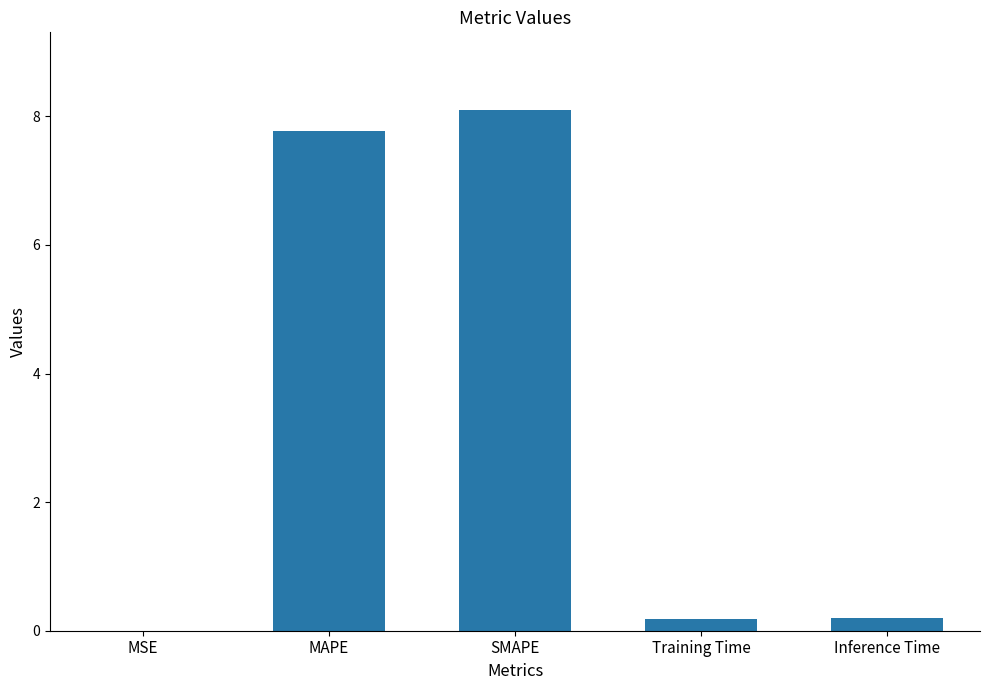

What is the sum of the values at Training Time and Inference Time?

0.4